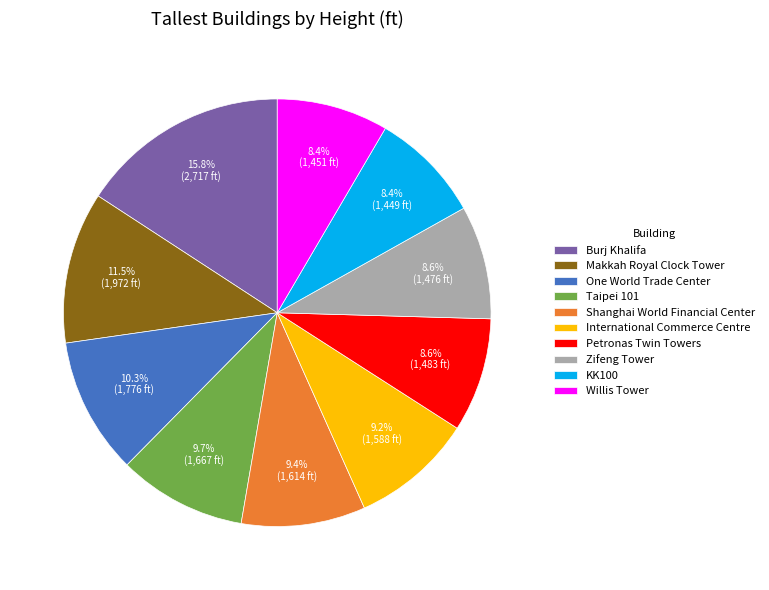

What is the largest slice in the pie chart?

Burj Khalifa